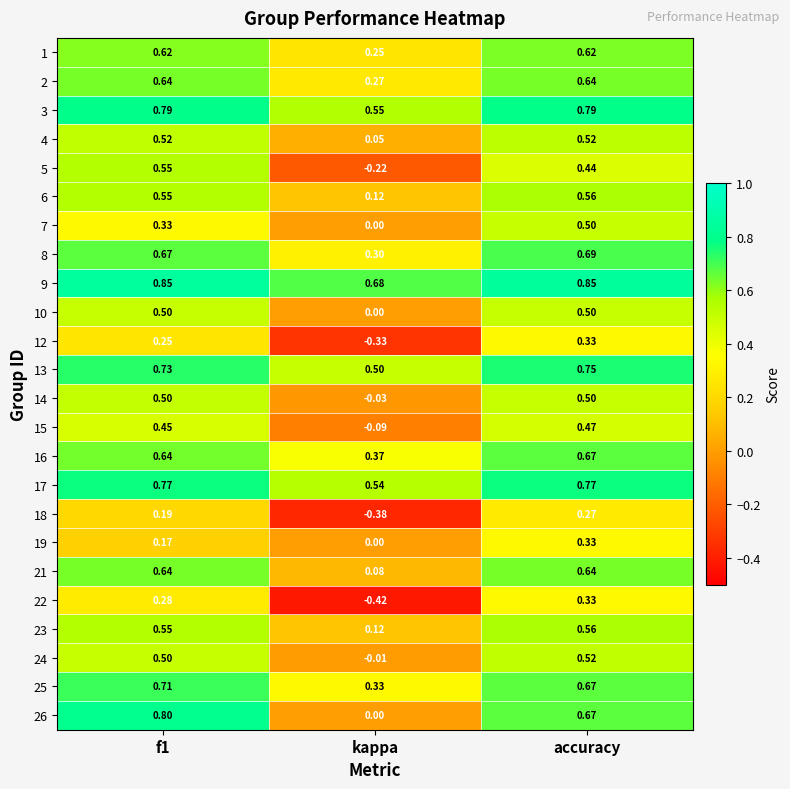

At which label does 18 reach its minimum?

kappa